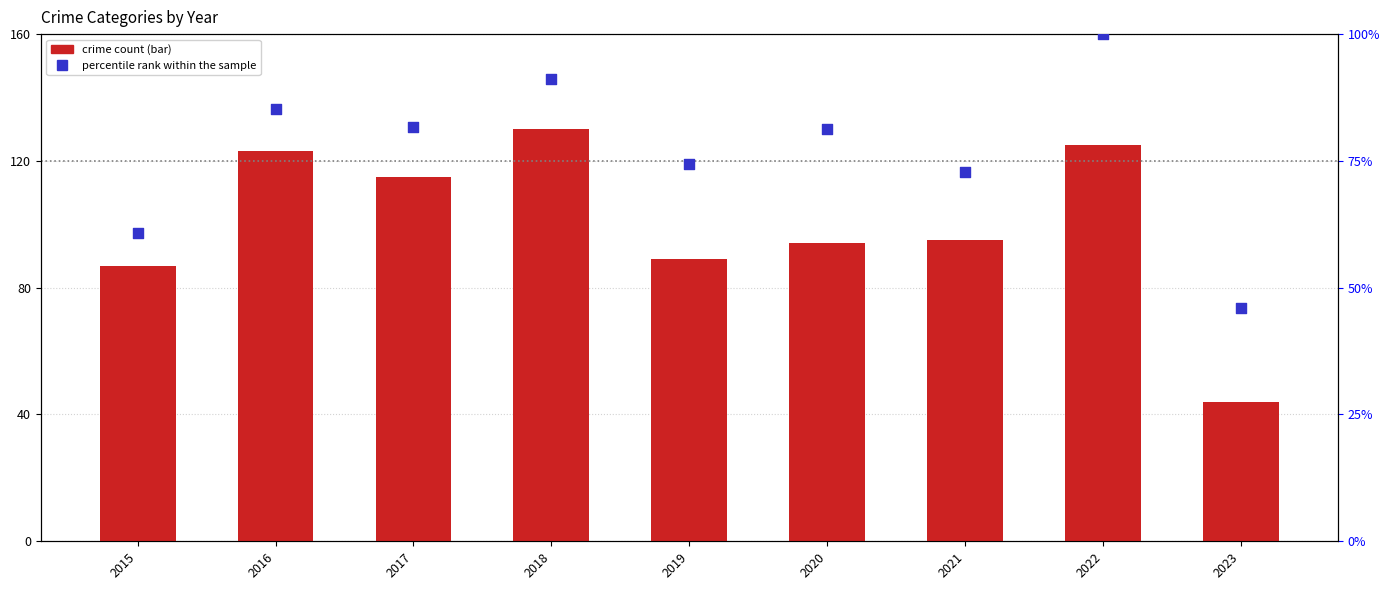

Which series has the largest total across all categories?

Robbery